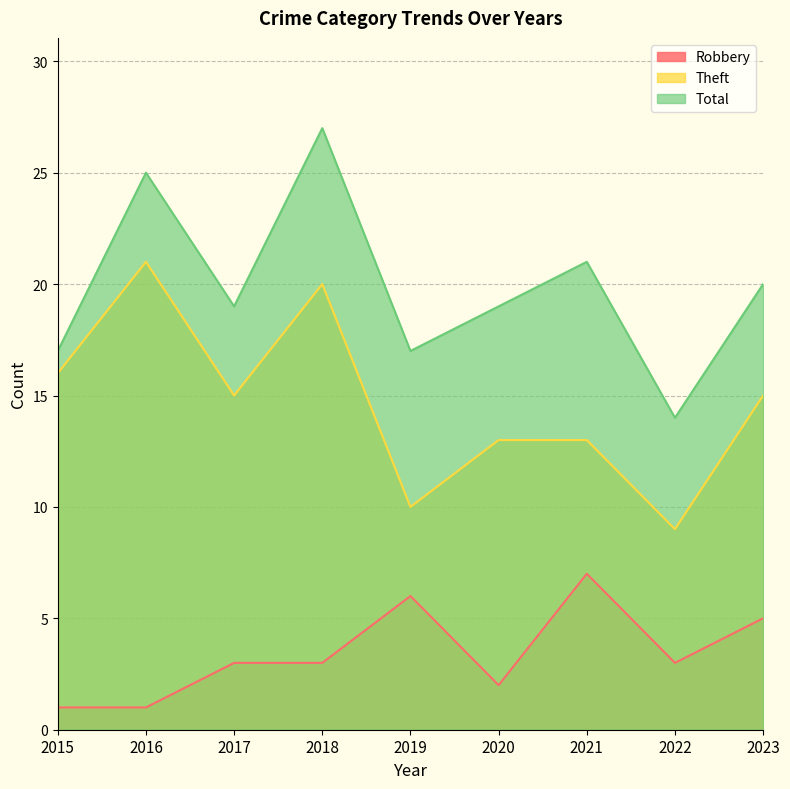

Count the Robbery values in the range 2 to 5.

5